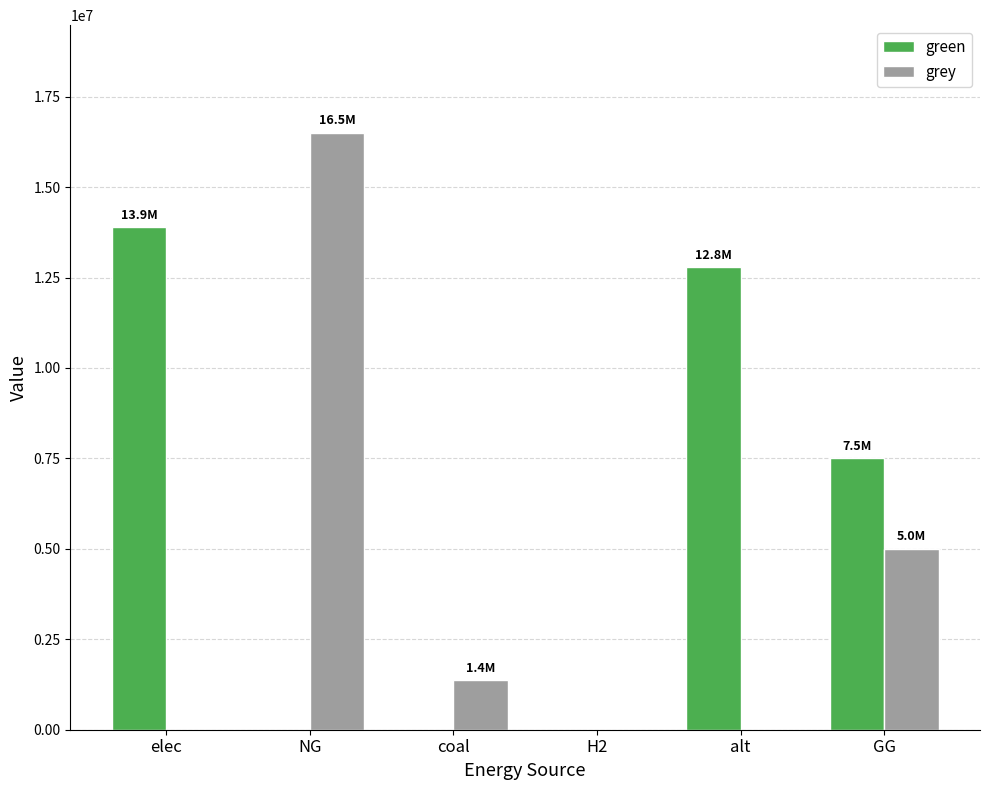

At which label does grey first exceed 1368274?

NG